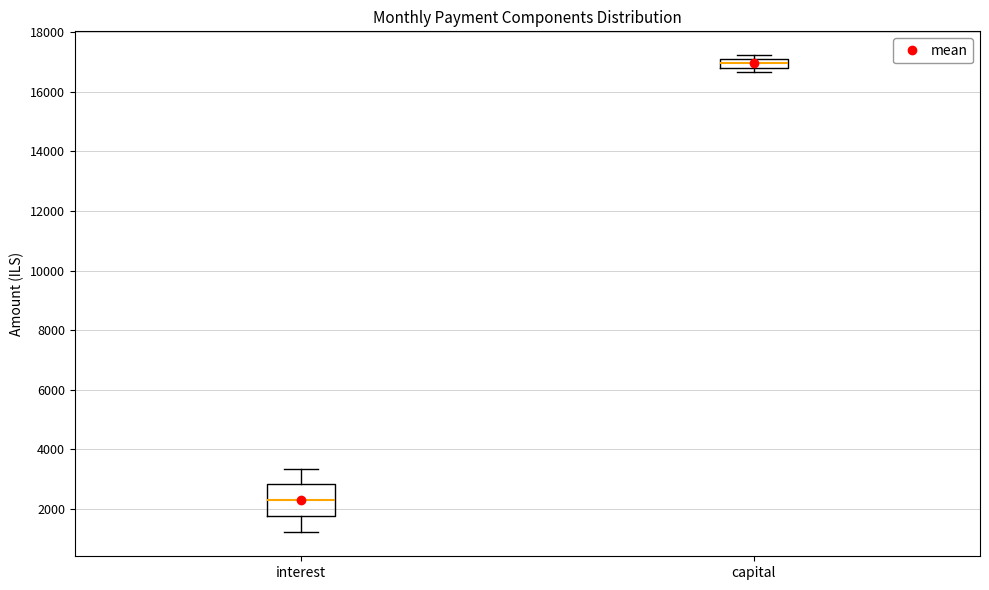

Comparing the boxes themselves (not the whiskers), which one is the tallest?

interest